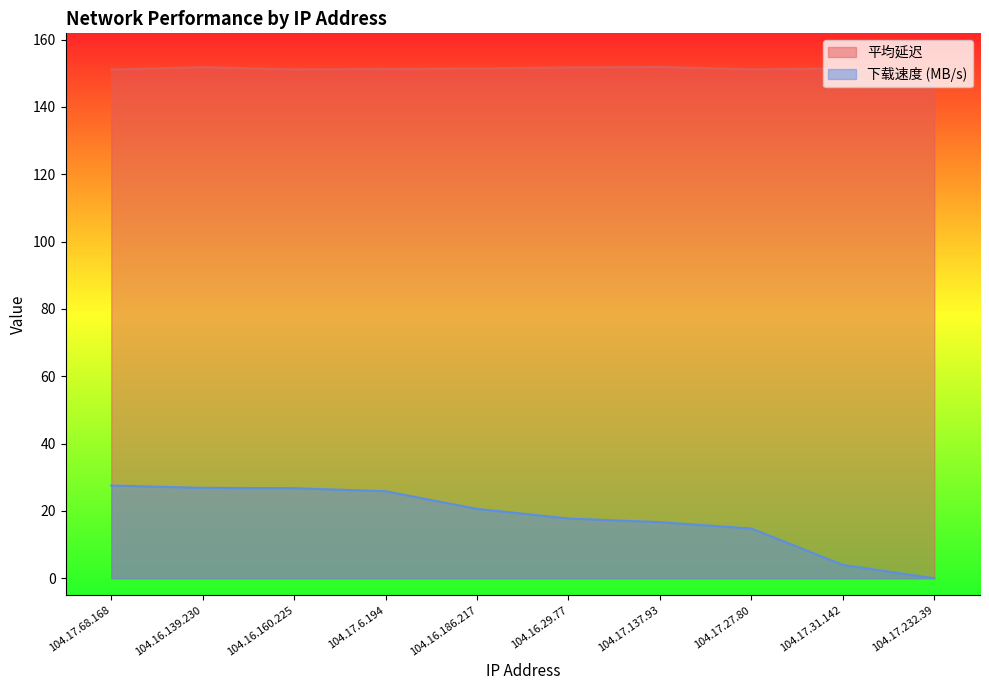

The 平均延迟 series shows 83.7 at 104.16.160.225. True or false?

False